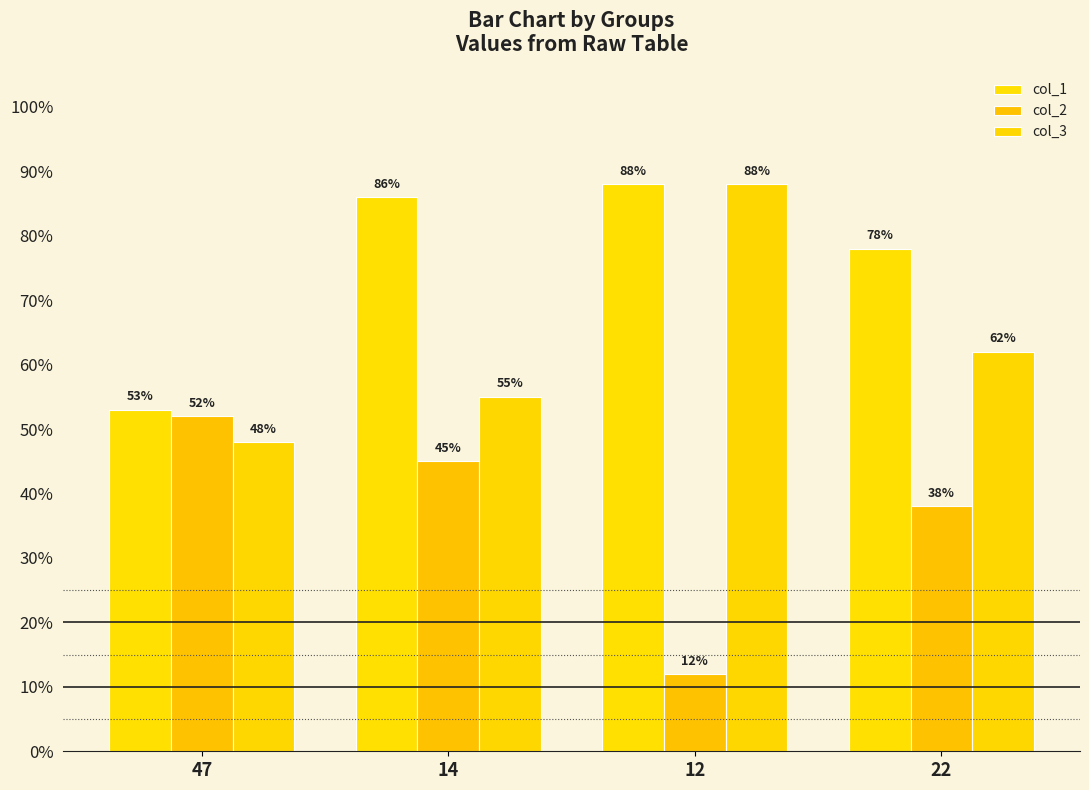

List the series in order of their overall mean, lowest first.

col_2, col_3, col_1